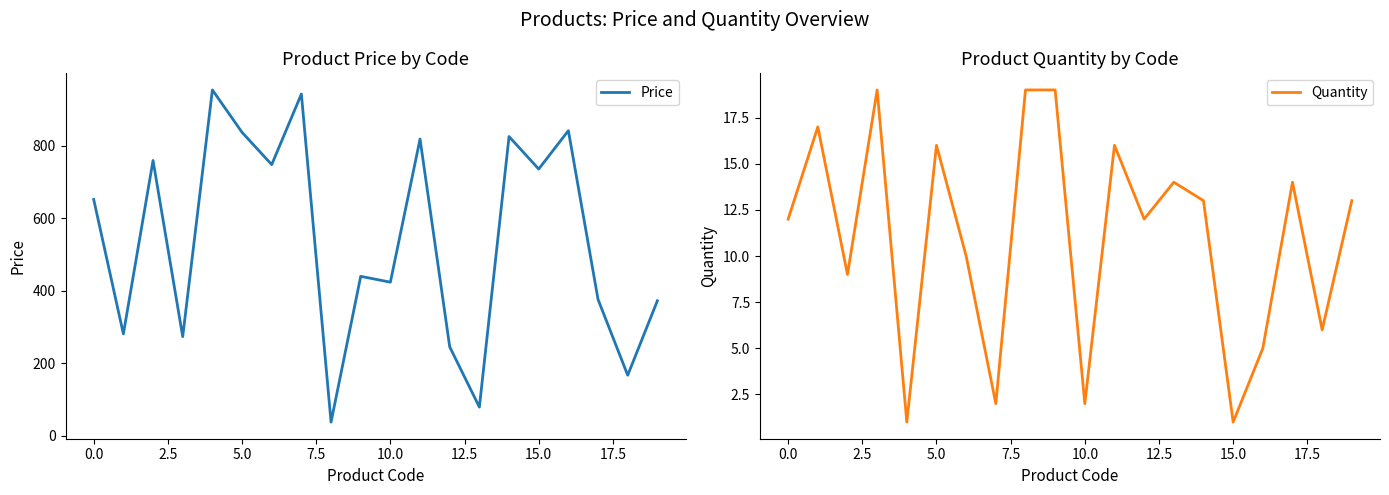

True or false: Quantity and Price intersect in this chart.

False